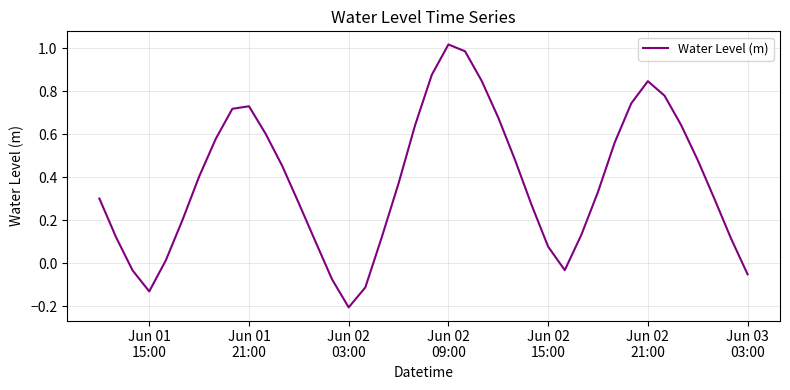

How many values are below 0?

7